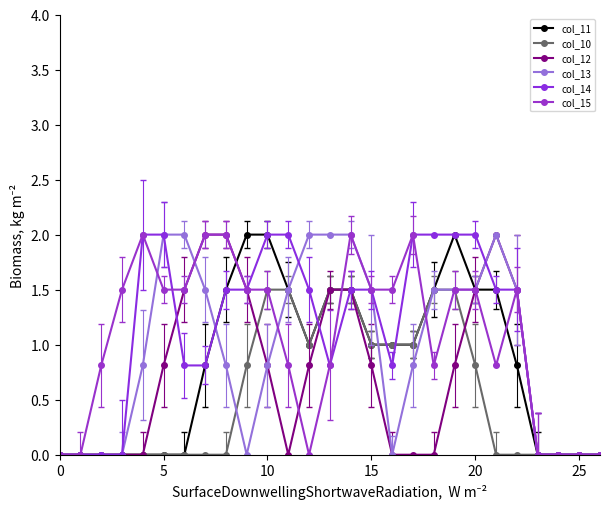

In col_13, how many points are lower than both neighbors (excluding endpoints)?

2